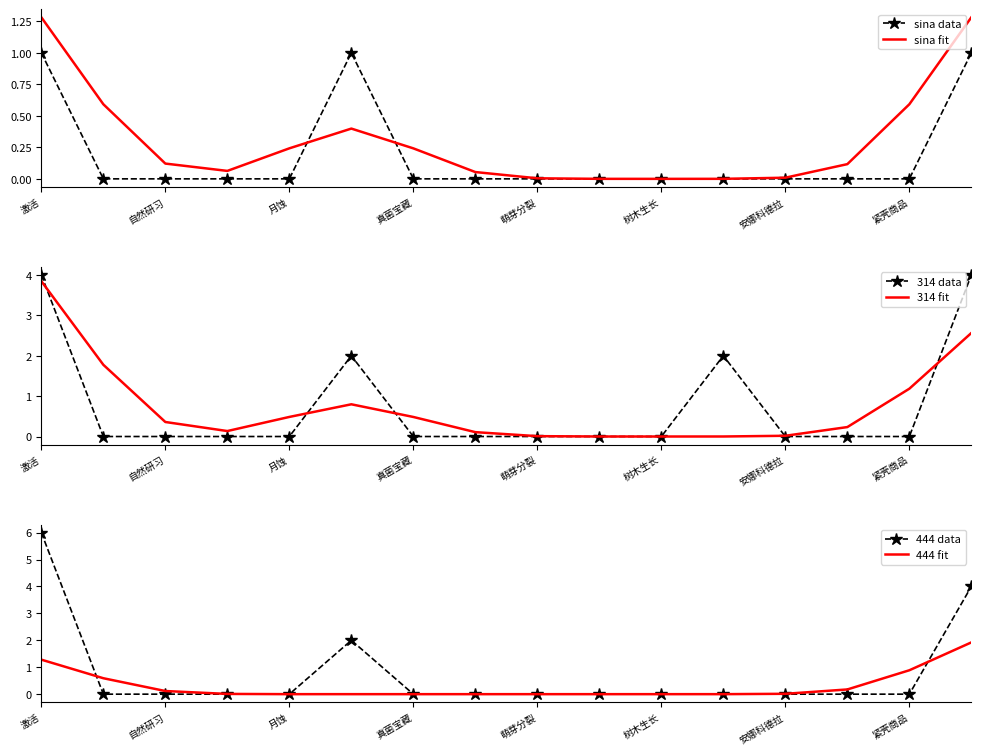

True or false: sina fit and 314 data cross at least once.

True